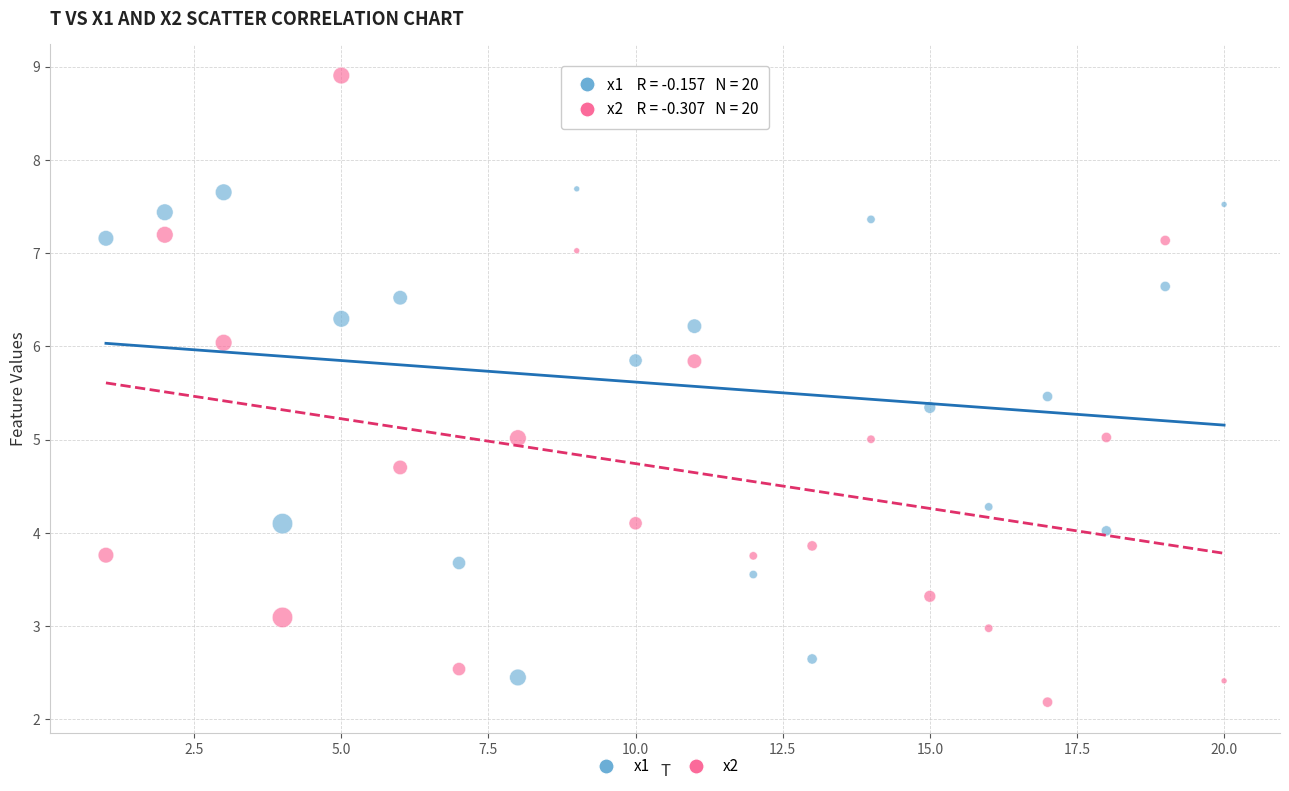

Across all data points, what is the range of Y values (max minus min)?

6.7